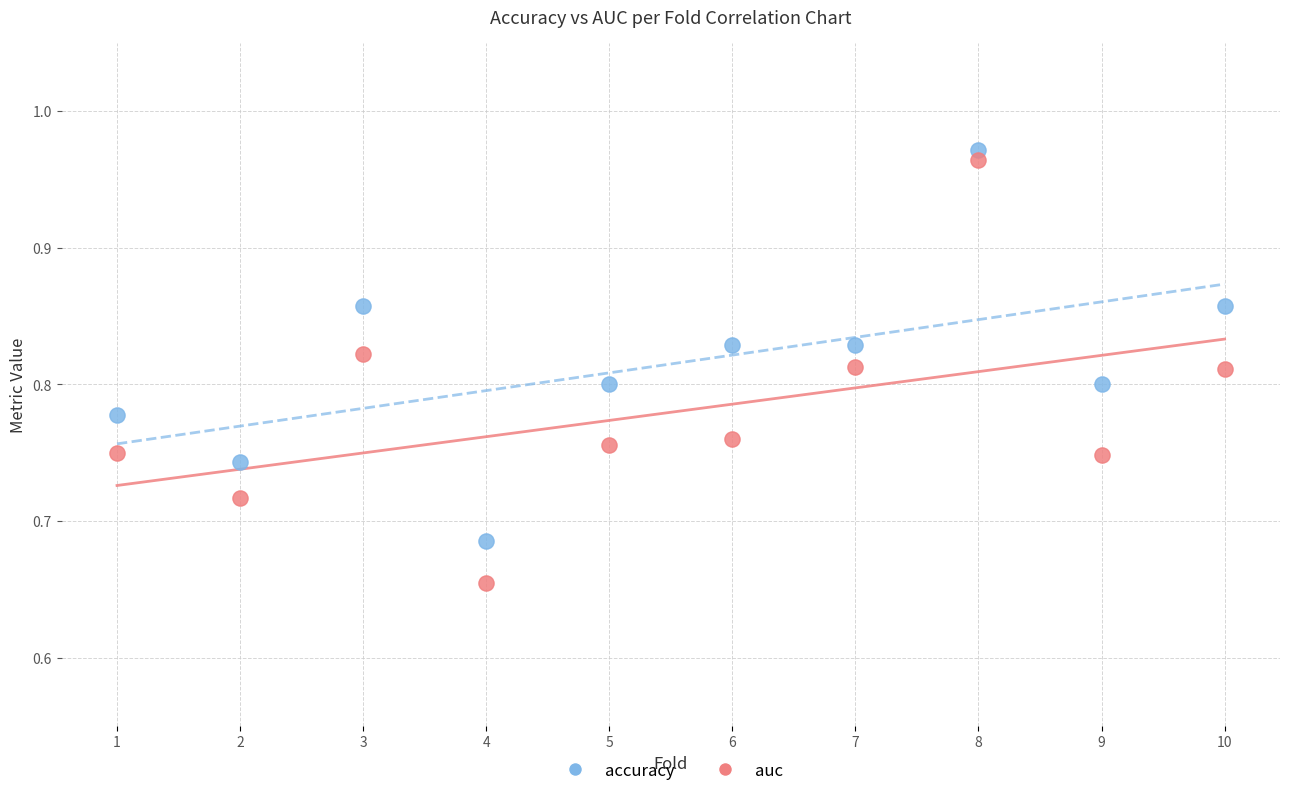

Across all data points, what is the range of X values (max minus min)?

9.0